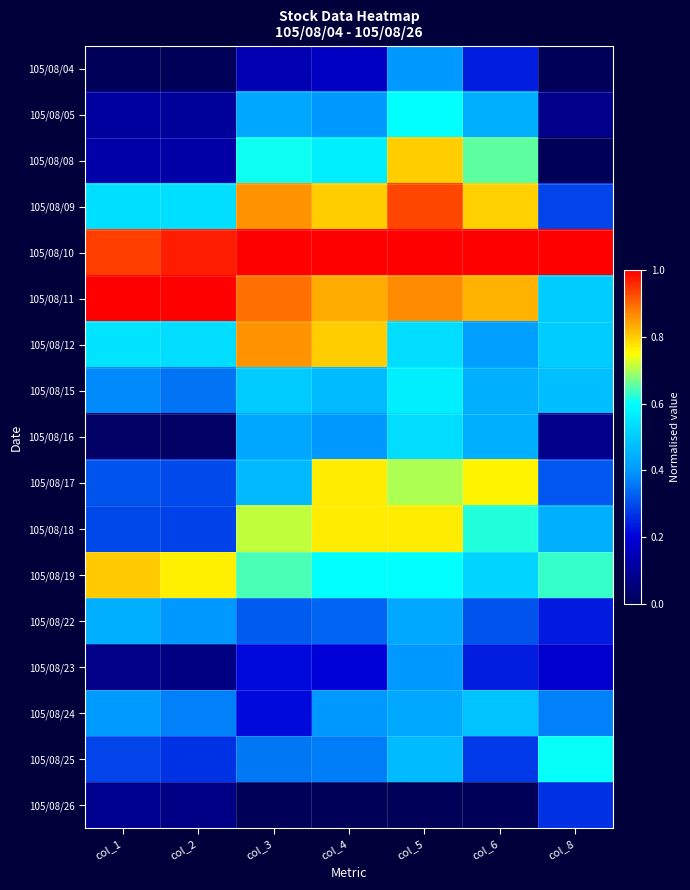

At col_4, list the series in order from largest to smallest.

105/08/10, 105/08/11, 105/08/09, 105/08/12, 105/08/17, 105/08/18, 105/08/19, 105/08/08, 105/08/15, 105/08/05, 105/08/16, 105/08/24, 105/08/25, 105/08/22, 105/08/23, 105/08/04, 105/08/26